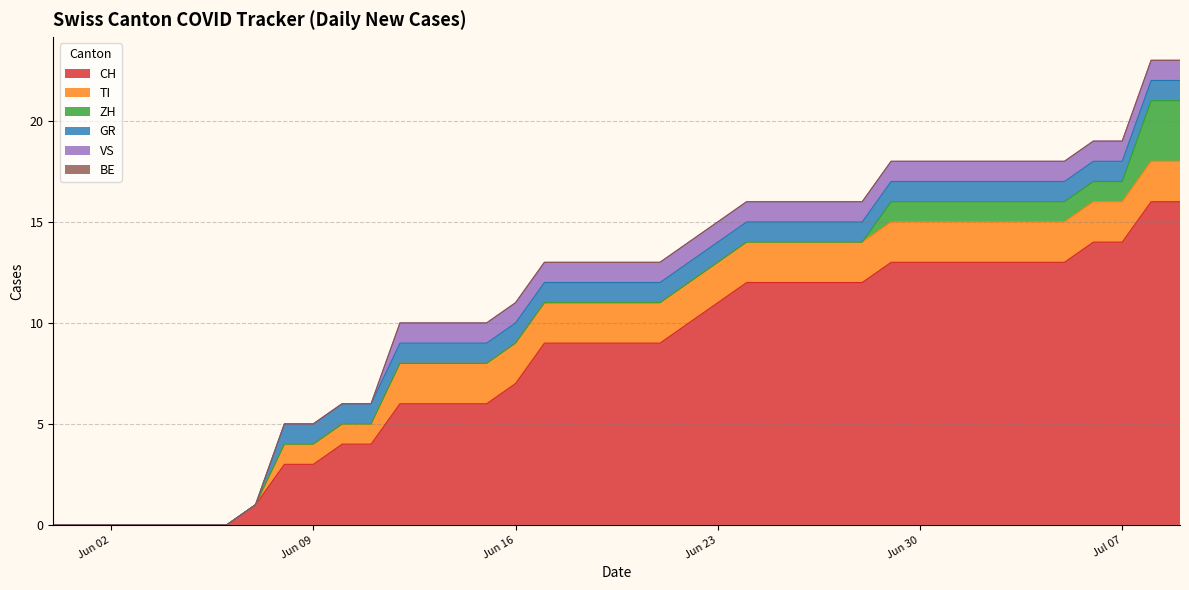

Reading right to left, list all the values displayed in this chart.

CH: 2020-07-09=16	2020-07-08=16	2020-07-07=14	2020-07-06=14	2020-07-05=13	2020-07-04=13	2020-07-03=13	2020-07-02=13	2020-07-01=13	2020-06-30=13	2020-06-29=13	2020-06-28=12	2020-06-27=12	2020-06-26=12	2020-06-25=12	2020-06-24=12	2020-06-23=11	2020-06-22=10	2020-06-21=9	2020-06-20=9	2020-06-19=9	2020-06-18=9	2020-06-17=9	2020-06-16=7	2020-06-15=6	2020-06-14=6	2020-06-13=6	2020-06-12=6	2020-06-11=4	2020-06-10=4	2020-06-09=3	2020-06-08=3	2020-06-07=1	2020-06-06=0	2020-06-05=0	2020-06-04=0	2020-06-03=0	2020-06-02=0	2020-06-01=0	2020-05-31=0
TI: 2020-07-09=2	2020-07-08=2	2020-07-07=2	2020-07-06=2	2020-07-05=2	2020-07-04=2	2020-07-03=2	2020-07-02=2	2020-07-01=2	2020-06-30=2	2020-06-29=2	2020-06-28=2	2020-06-27=2	2020-06-26=2	2020-06-25=2	2020-06-24=2	2020-06-23=2	2020-06-22=2	2020-06-21=2	2020-06-20=2	2020-06-19=2	2020-06-18=2	2020-06-17=2	2020-06-16=2	2020-06-15=2	2020-06-14=2	2020-06-13=2	2020-06-12=2	2020-06-11=1	2020-06-10=1	2020-06-09=1	2020-06-08=1	2020-06-07=0	2020-06-06=0	2020-06-05=0	2020-06-04=0	2020-06-03=0	2020-06-02=0	2020-06-01=0	2020-05-31=0
ZH: 2020-07-09=3	2020-07-08=3	2020-07-07=1	2020-07-06=1	2020-07-05=1	2020-07-04=1	2020-07-03=1	2020-07-02=1	2020-07-01=1	2020-06-30=1	2020-06-29=1	2020-06-28=0	2020-06-27=0	2020-06-26=0	2020-06-25=0	2020-06-24=0	2020-06-23=0	2020-06-22=0	2020-06-21=0	2020-06-20=0	2020-06-19=0	2020-06-18=0	2020-06-17=0	2020-06-16=0	2020-06-15=0	2020-06-14=0	2020-06-13=0	2020-06-12=0	2020-06-11=0	2020-06-10=0	2020-06-09=0	2020-06-08=0	2020-06-07=0	2020-06-06=0	2020-06-05=0	2020-06-04=0	2020-06-03=0	2020-06-02=0	2020-06-01=0	2020-05-31=0
GR: 2020-07-09=1	2020-07-08=1	2020-07-07=1	2020-07-06=1	2020-07-05=1	2020-07-04=1	2020-07-03=1	2020-07-02=1	2020-07-01=1	2020-06-30=1	2020-06-29=1	2020-06-28=1	2020-06-27=1	2020-06-26=1	2020-06-25=1	2020-06-24=1	2020-06-23=1	2020-06-22=1	2020-06-21=1	2020-06-20=1	2020-06-19=1	2020-06-18=1	2020-06-17=1	2020-06-16=1	2020-06-15=1	2020-06-14=1	2020-06-13=1	2020-06-12=1	2020-06-11=1	2020-06-10=1	2020-06-09=1	2020-06-08=1	2020-06-07=0	2020-06-06=0	2020-06-05=0	2020-06-04=0	2020-06-03=0	2020-06-02=0	2020-06-01=0	2020-05-31=0
VS: 2020-07-09=1	2020-07-08=1	2020-07-07=1	2020-07-06=1	2020-07-05=1	2020-07-04=1	2020-07-03=1	2020-07-02=1	2020-07-01=1	2020-06-30=1	2020-06-29=1	2020-06-28=1	2020-06-27=1	2020-06-26=1	2020-06-25=1	2020-06-24=1	2020-06-23=1	2020-06-22=1	2020-06-21=1	2020-06-20=1	2020-06-19=1	2020-06-18=1	2020-06-17=1	2020-06-16=1	2020-06-15=1	2020-06-14=1	2020-06-13=1	2020-06-12=1	2020-06-11=0	2020-06-10=0	2020-06-09=0	2020-06-08=0	2020-06-07=0	2020-06-06=0	2020-06-05=0	2020-06-04=0	2020-06-03=0	2020-06-02=0	2020-06-01=0	2020-05-31=0
BE: 2020-07-09=0	2020-07-08=0	2020-07-07=0	2020-07-06=0	2020-07-05=0	2020-07-04=0	2020-07-03=0	2020-07-02=0	2020-07-01=0	2020-06-30=0	2020-06-29=0	2020-06-28=0	2020-06-27=0	2020-06-26=0	2020-06-25=0	2020-06-24=0	2020-06-23=0	2020-06-22=0	2020-06-21=0	2020-06-20=0	2020-06-19=0	2020-06-18=0	2020-06-17=0	2020-06-16=0	2020-06-15=0	2020-06-14=0	2020-06-13=0	2020-06-12=0	2020-06-11=0	2020-06-10=0	2020-06-09=0	2020-06-08=0	2020-06-07=0	2020-06-06=0	2020-06-05=0	2020-06-04=0	2020-06-03=0	2020-06-02=0	2020-06-01=0	2020-05-31=0